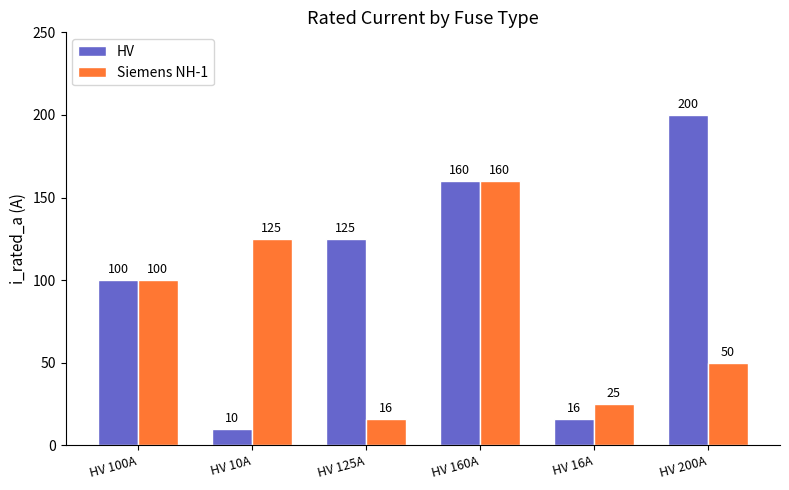

Which series changed the most between HV 10A and HV 16A?

Siemens NH-1